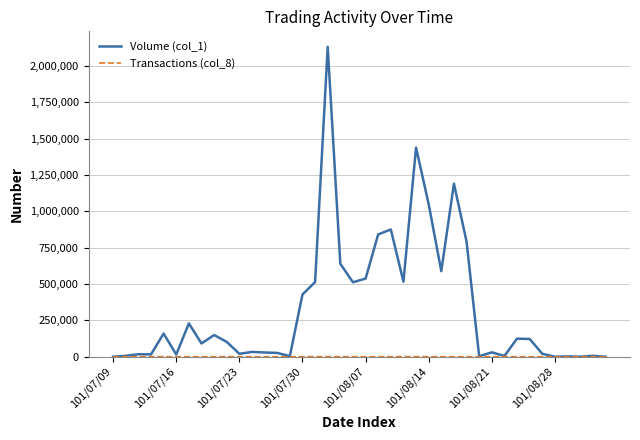

Which series has the widest spread of values?

Volume (col_1)